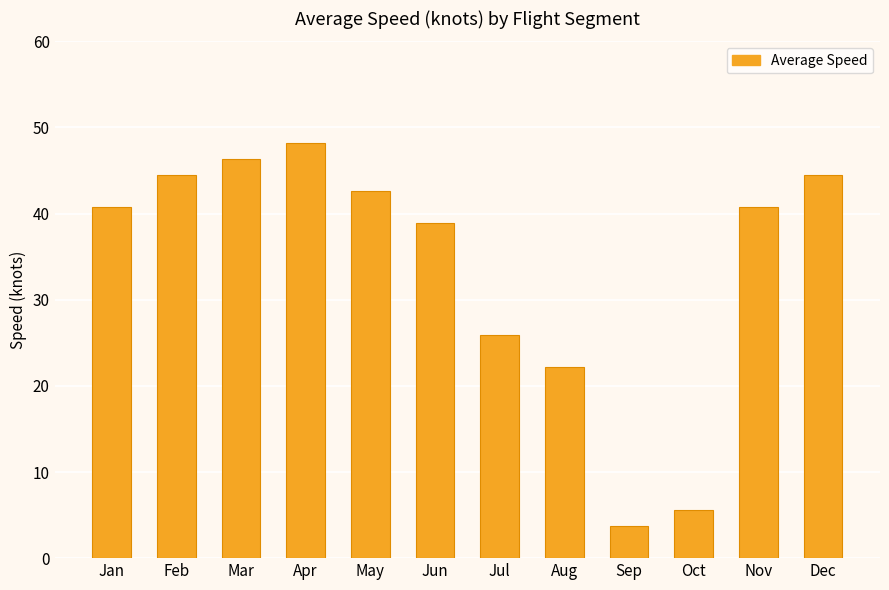

Which label corresponds to the smallest value in the chart?

Sep